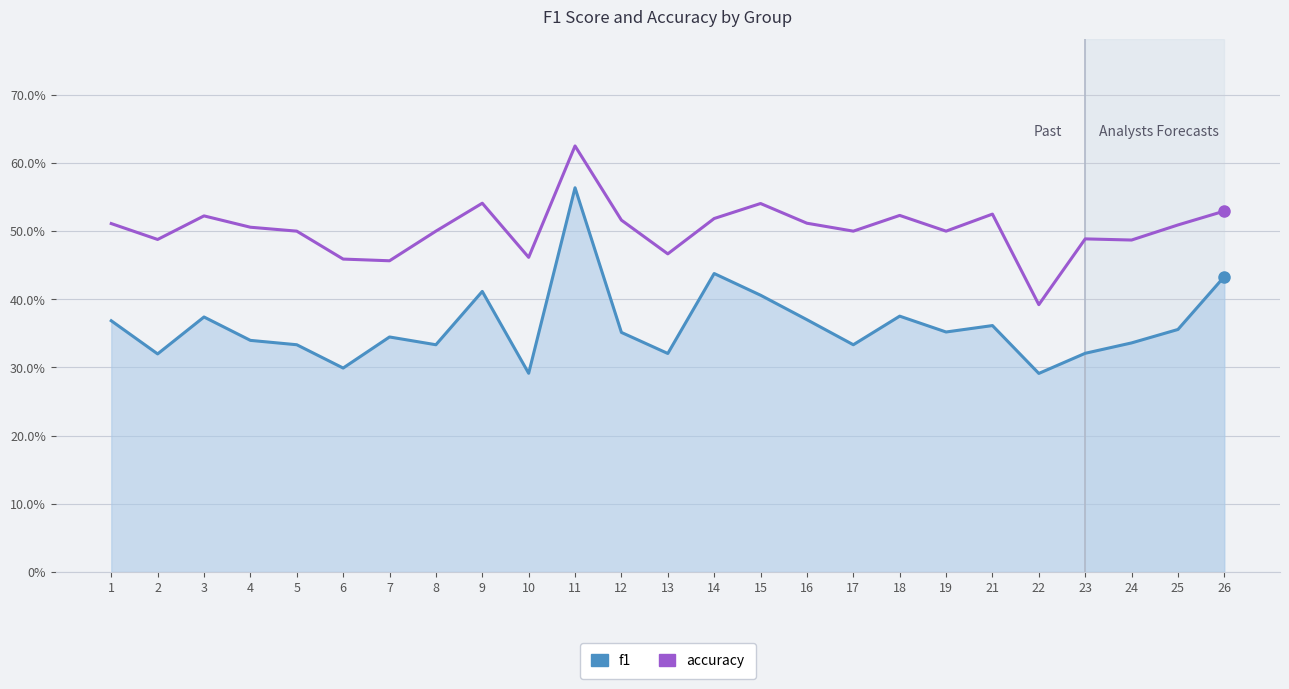

What is the minimum value shown in the chart?

0.3